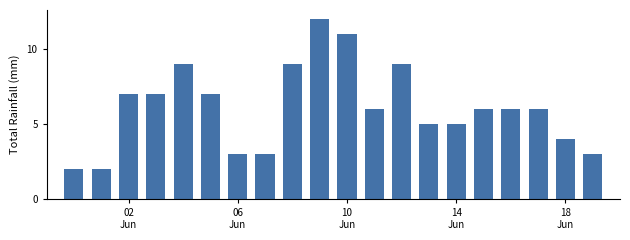

What is the greatest value displayed?

12